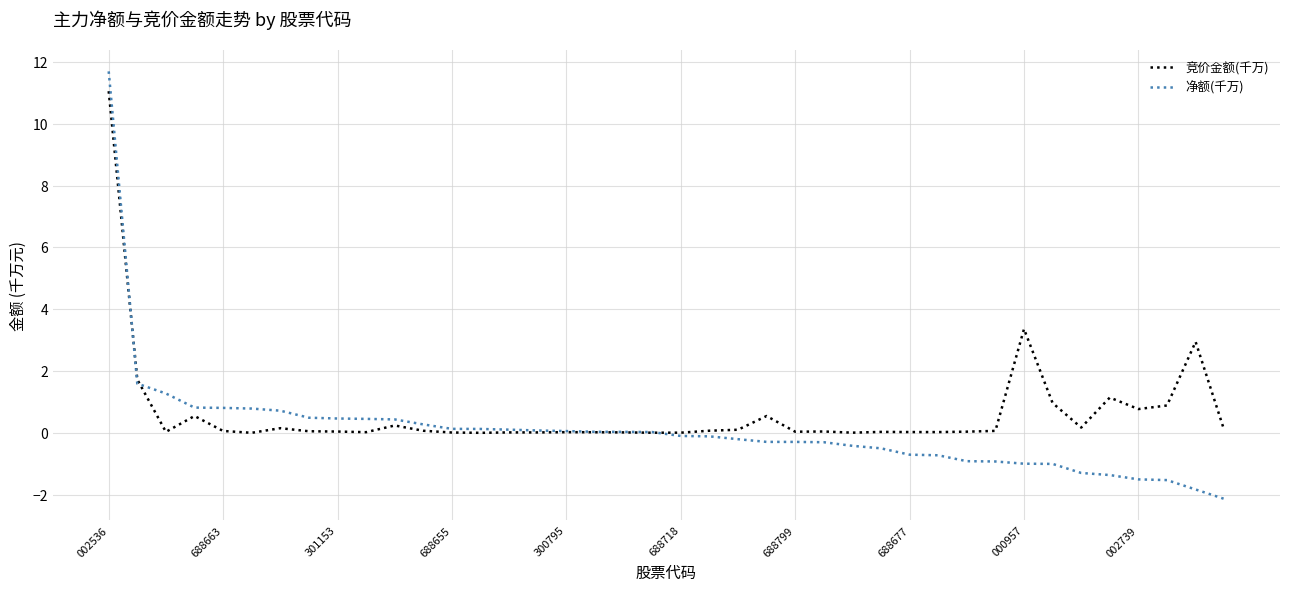

What is the greatest value displayed?

11.7